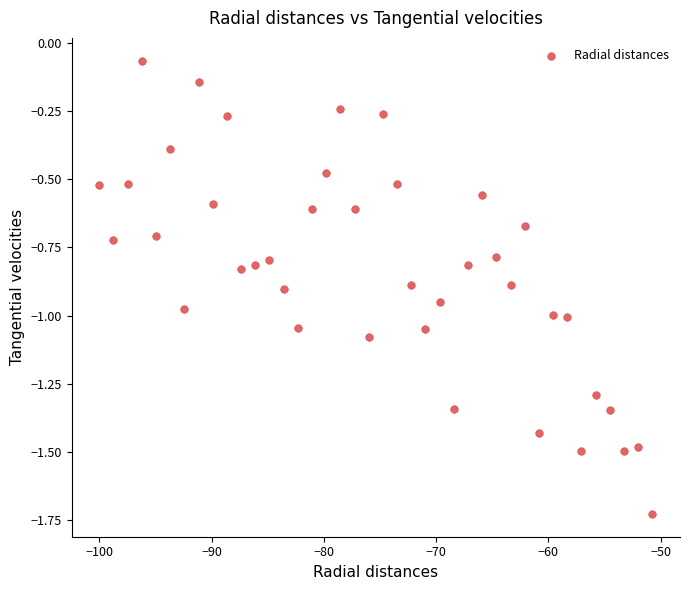

What is the range of Y values (max minus min)?

1.7